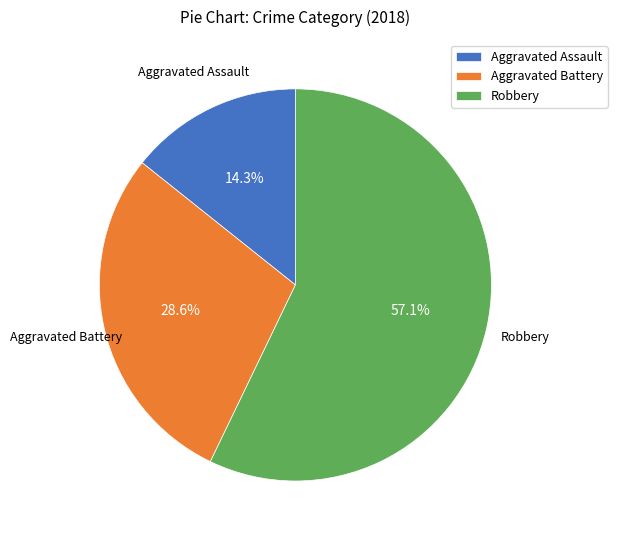

Which slice is the smallest?

Aggravated Assault